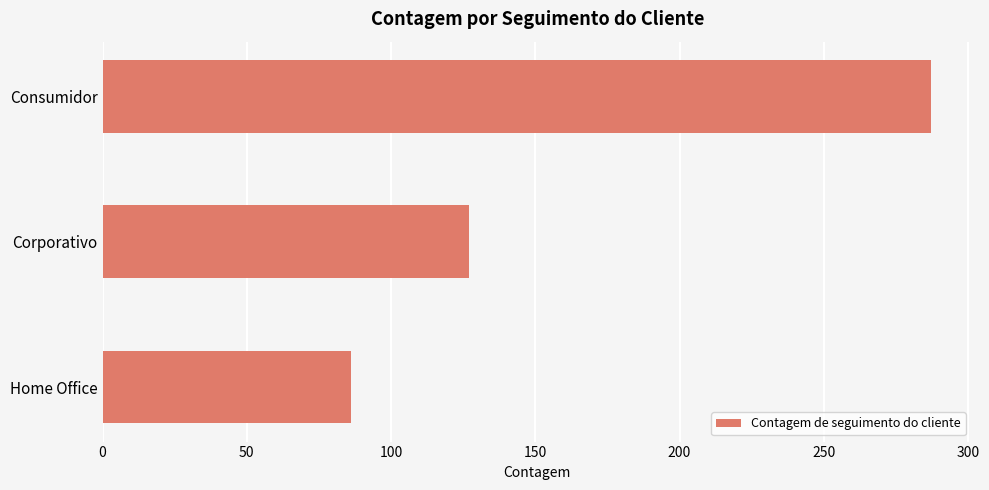

What is the change in value from Corporativo to Home Office?

-41